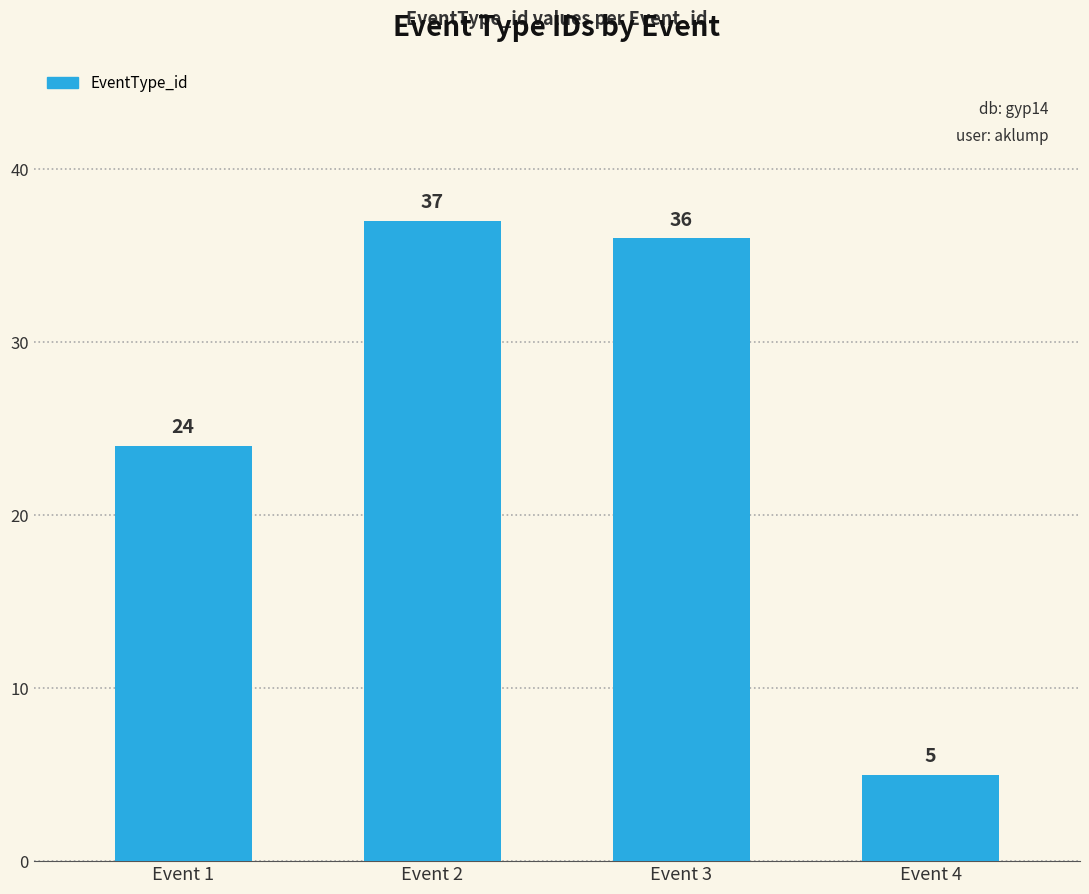

Reading left to right, extract all data points from this chart.

24	37	36	5